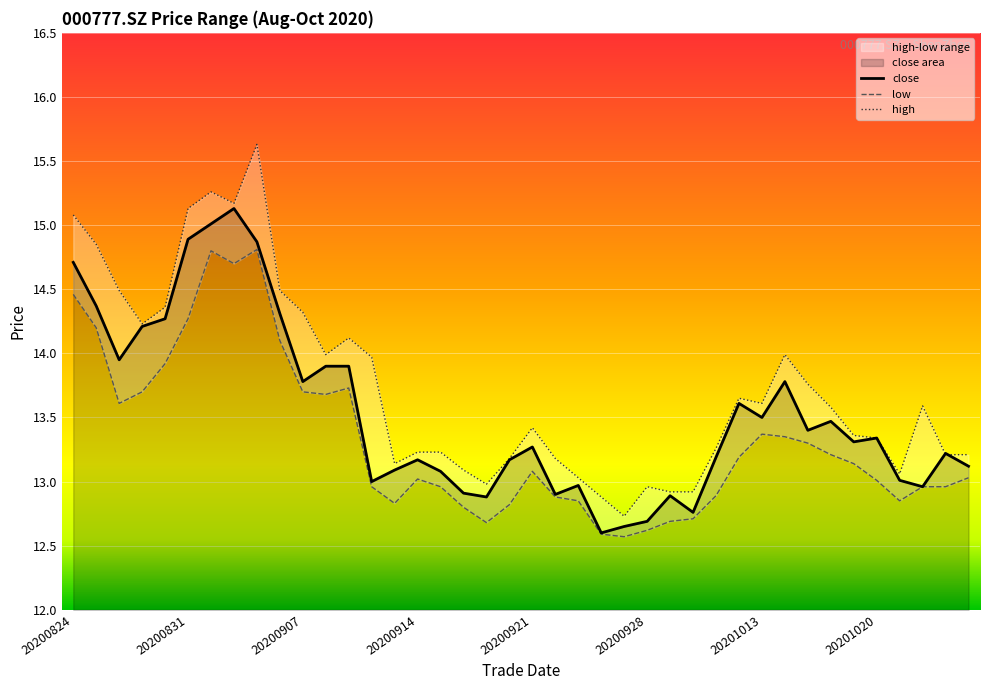

True or false: high and low intersect in this chart.

False